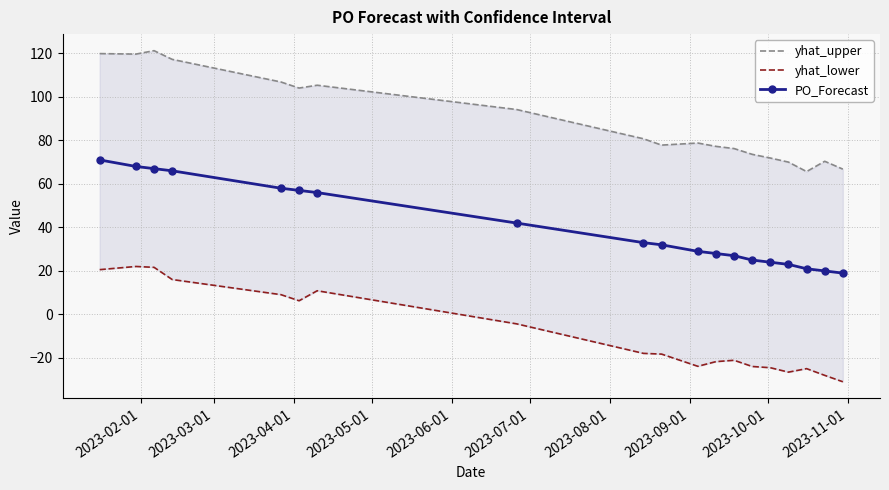

What is the value of the PO_Forecast point at the 17th from the left?

21